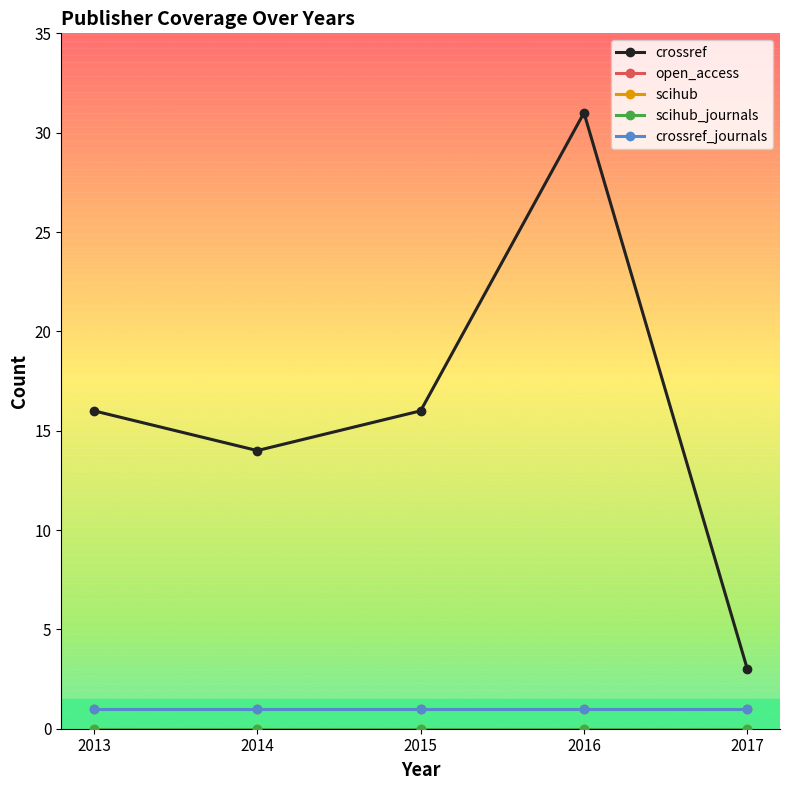

At 2017, list the series in order from smallest to largest.

scihub, scihub_journals, open_access, crossref_journals, crossref